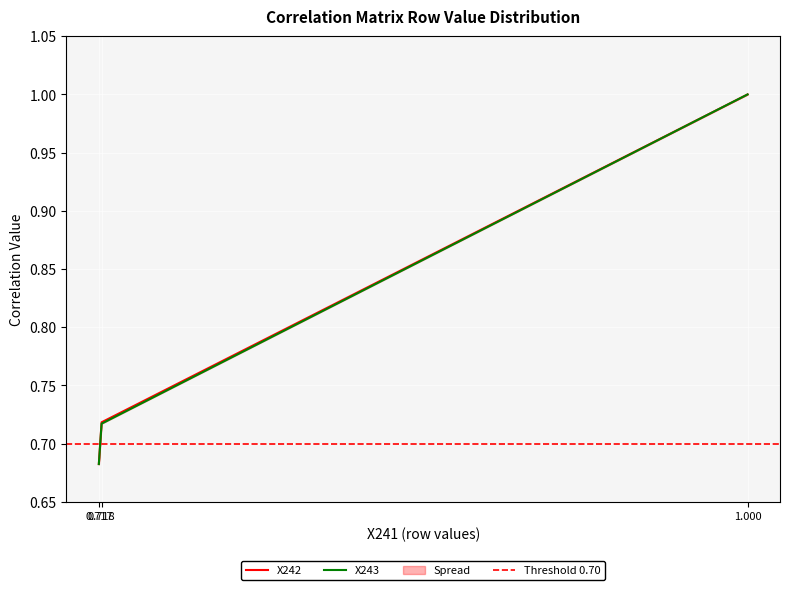

Does the chart display data point markers on the line(s)?

No